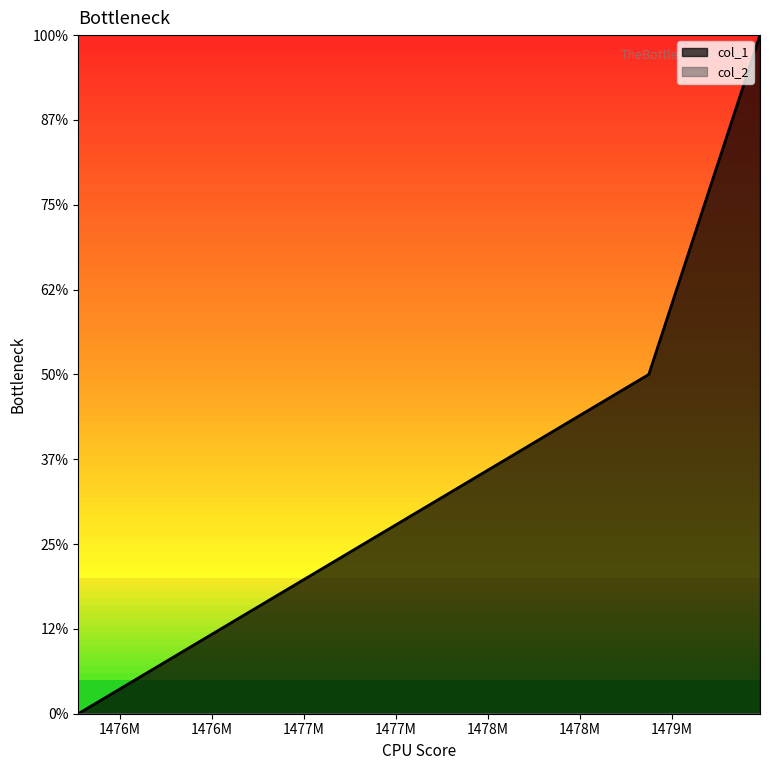

Does the chart have visible grid lines?

No